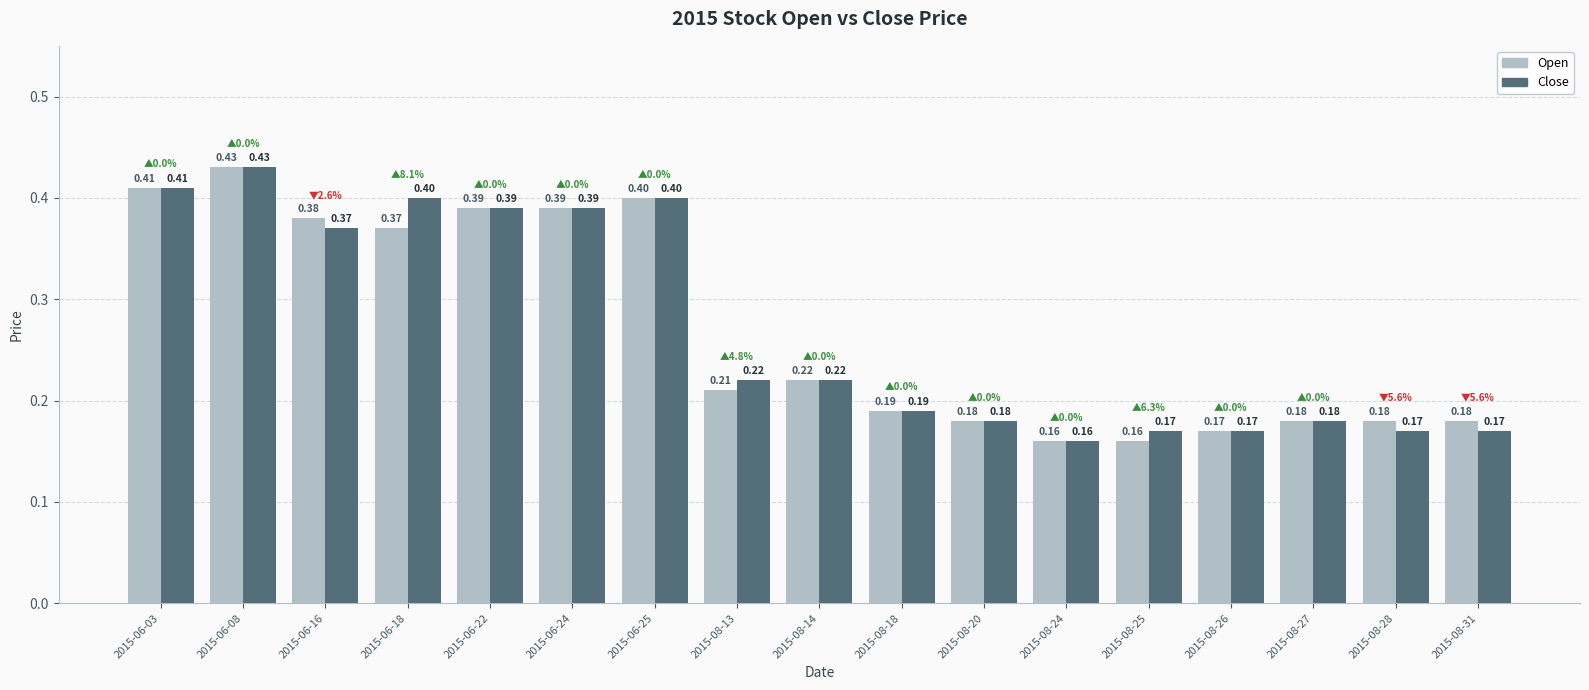

How many Close values are between 0 and 1?

17